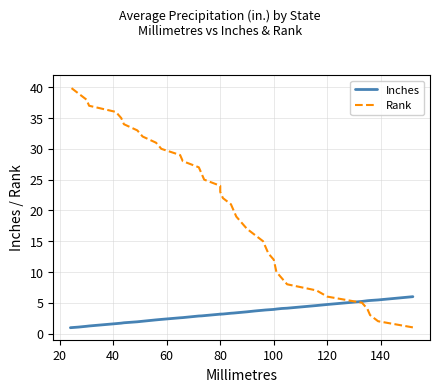

Count the number of data series in this chart.

2